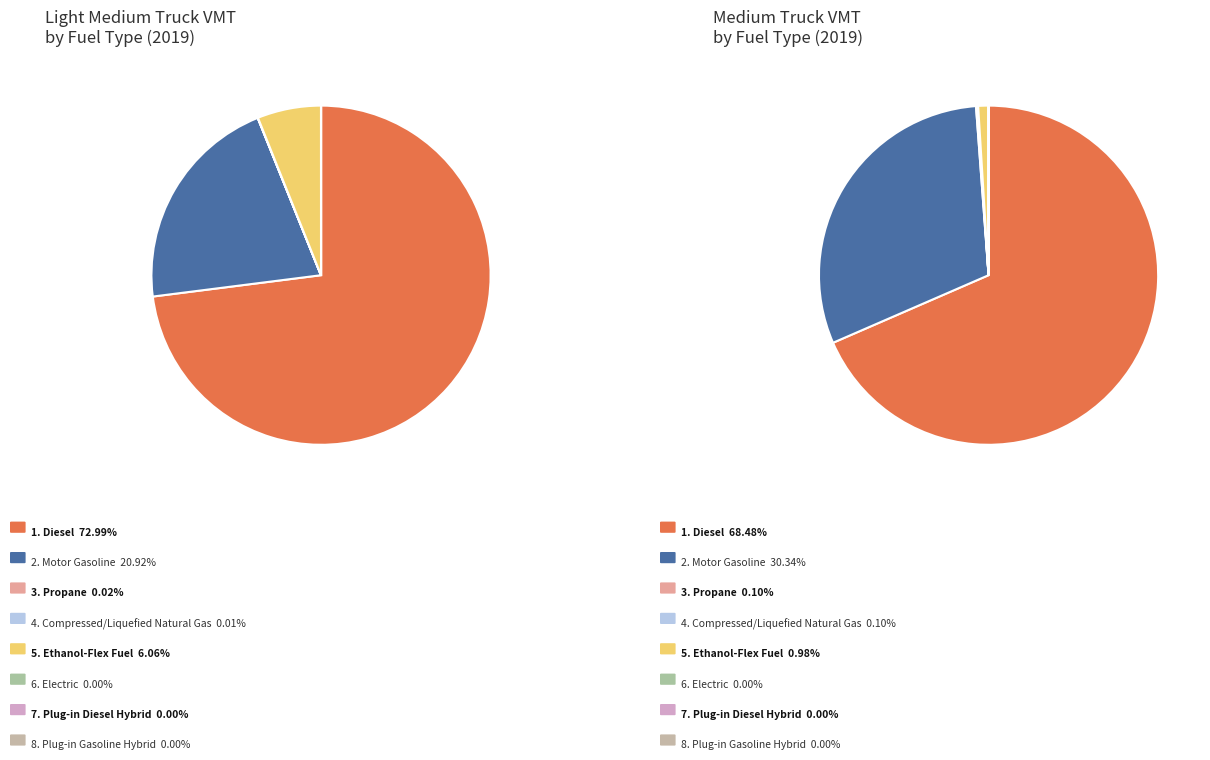

True or false: Motor Gasoline accounts for 16% of the total.

False